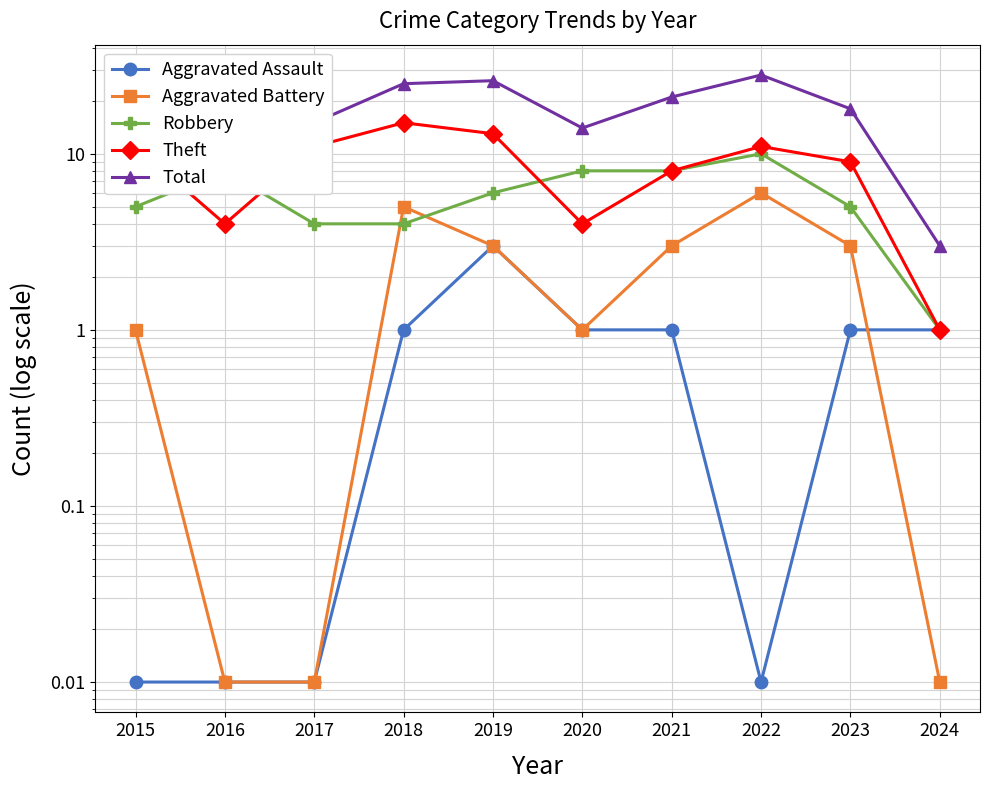

What is the total value across all series at 2024?

6.0